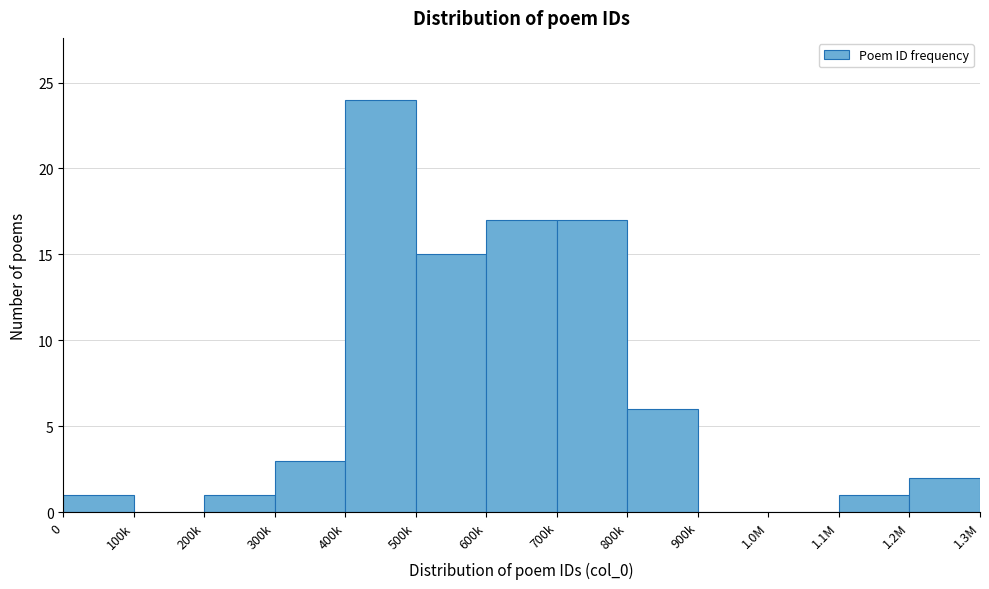

Reading left to right, transcribe all the data shown in this chart.

0=1	100k=0	200k=1	300k=3	400k=24	500k=15	600k=17	700k=17	800k=6	900k=0	1.0M=0	1.1M=1	1.2M=2